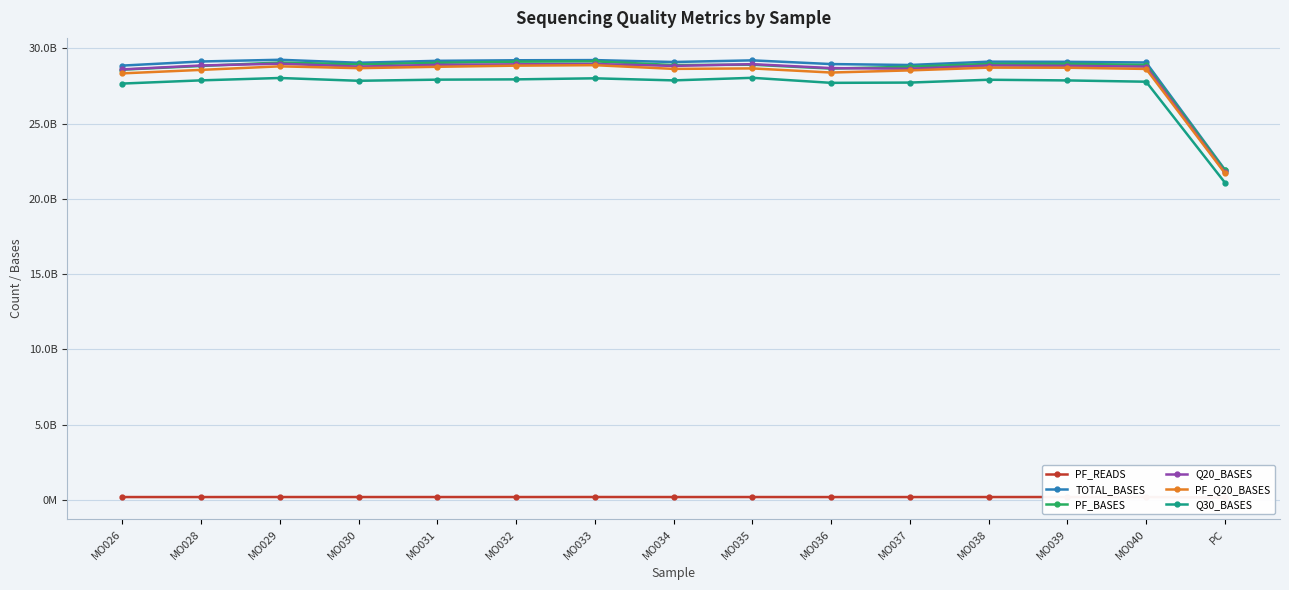

What is the highest value of the PF_Q20_BASES series?

28876577803